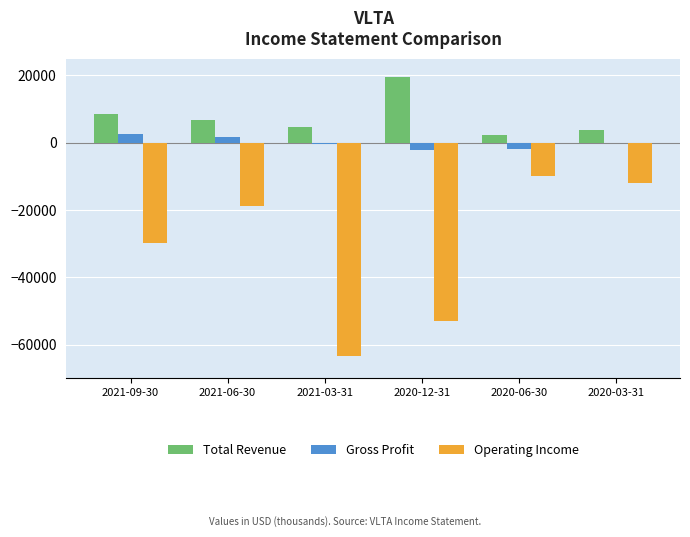

What is the highest value of the Gross Profit series?

2600